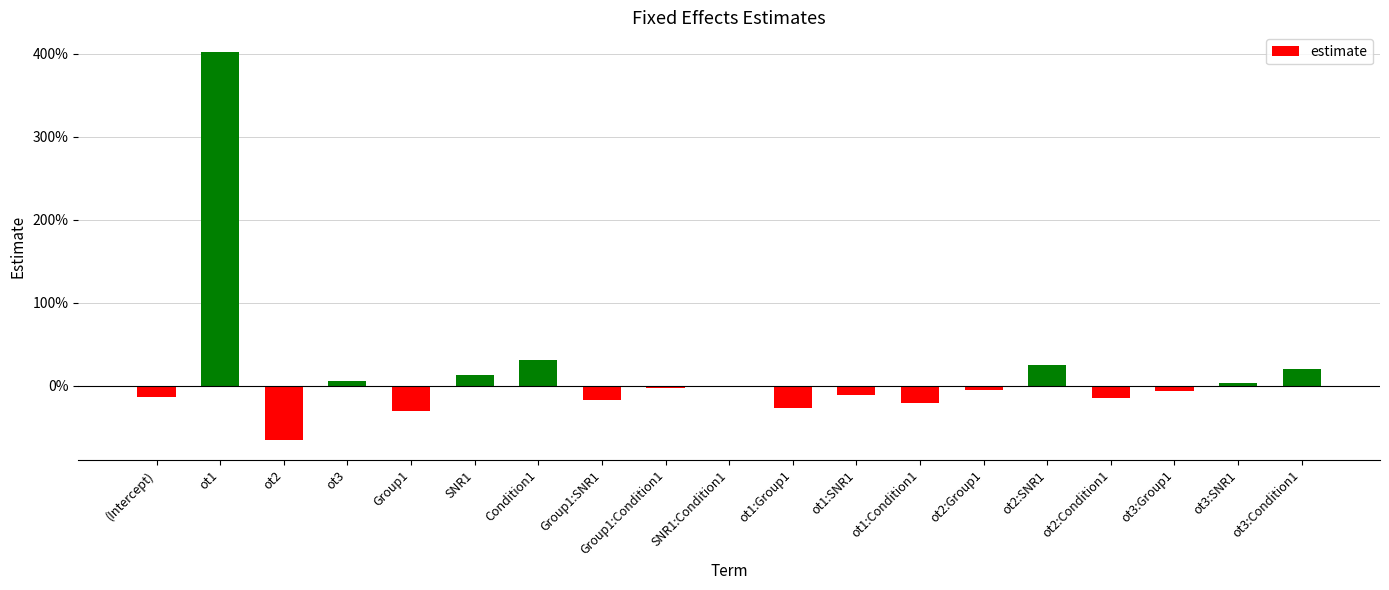

What is the sum of the values at ot3:Group1 and ot1:Group1?

-0.3